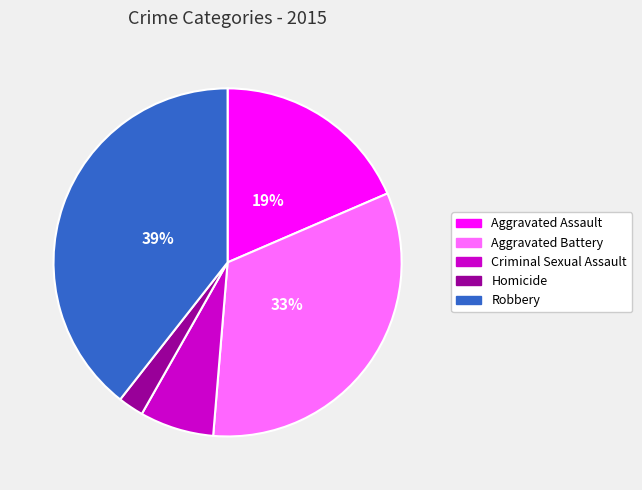

To the nearest percent, what portion does Aggravated Assault represent?

19%